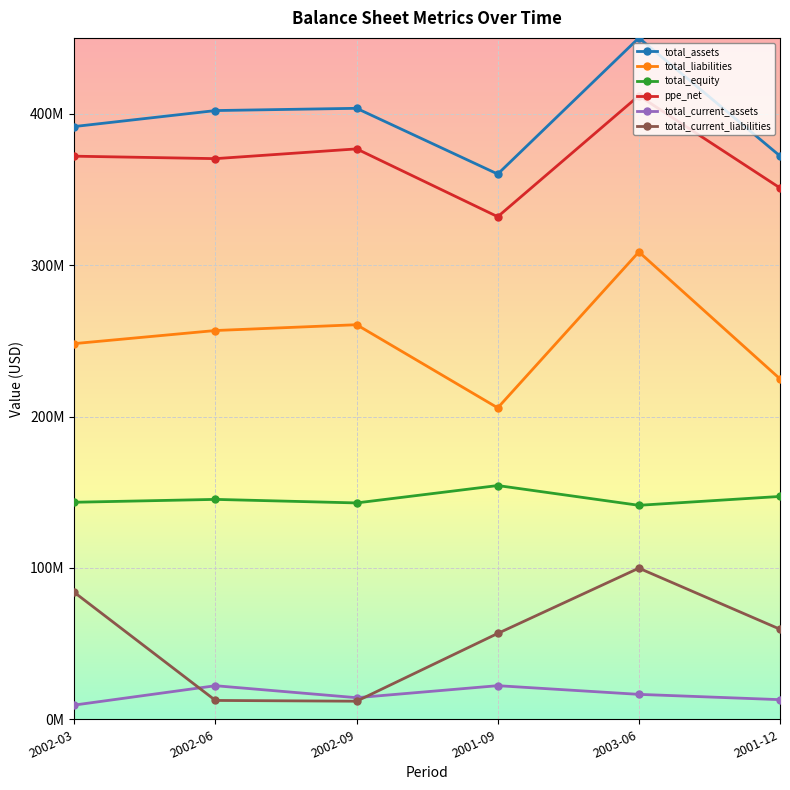

True or false: ppe_net and total_current_assets cross at least once.

False